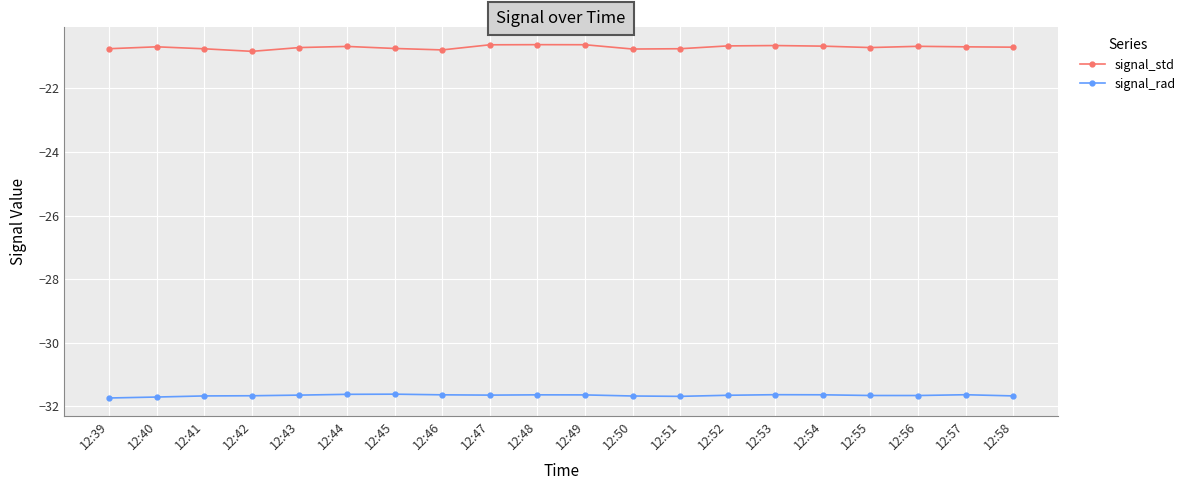

List the series in order of their peak value, highest first.

signal_std, signal_rad